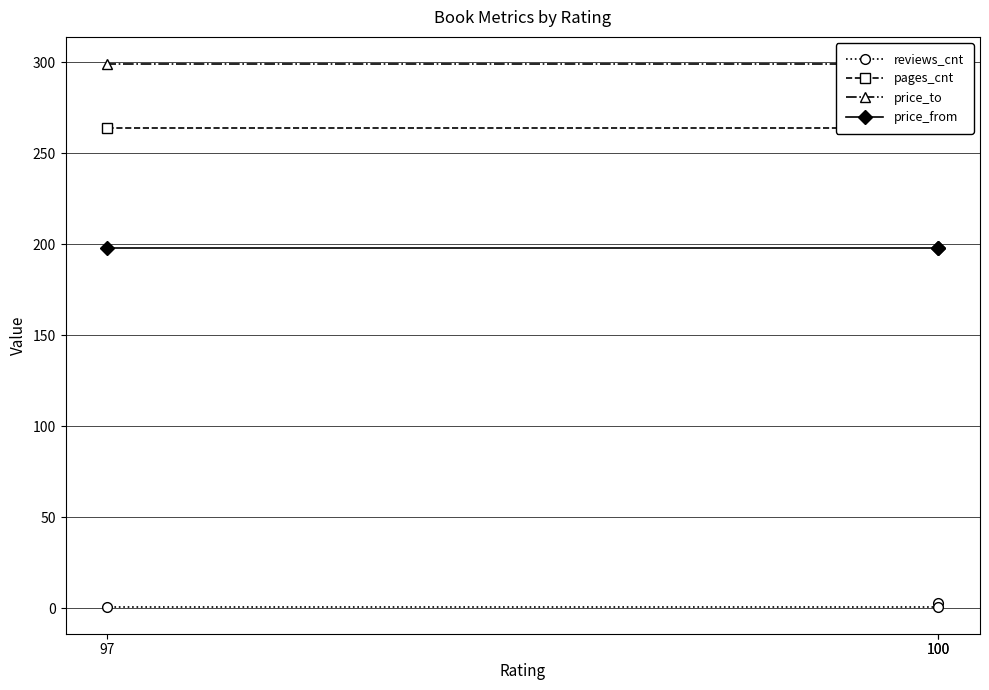

Which label corresponds to the largest value in the chart?

100